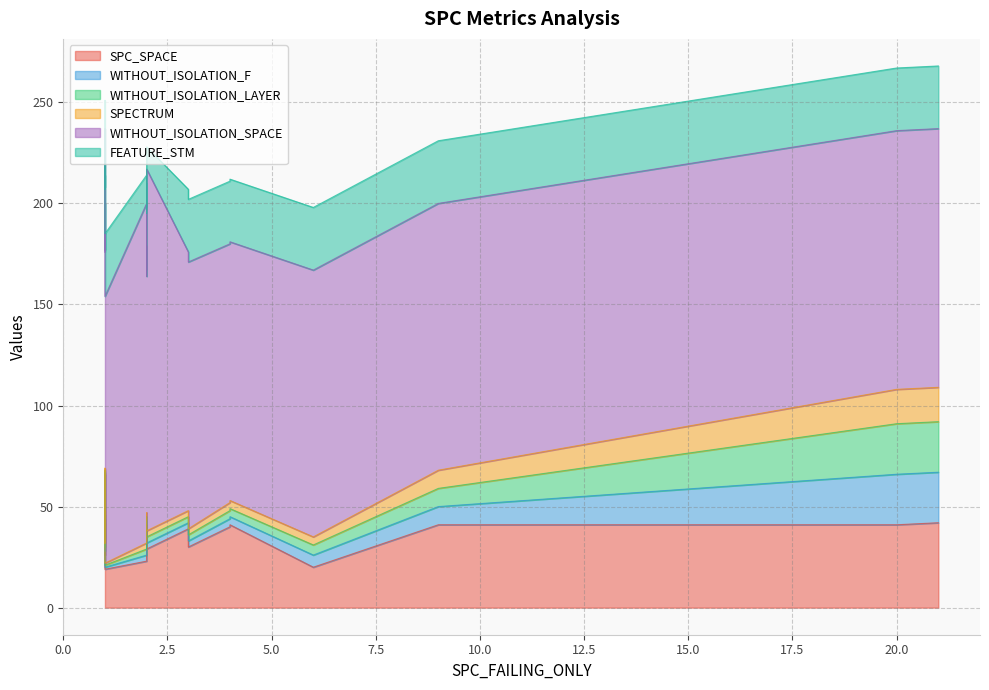

List the series in order of their peak value, lowest first.

SPECTRUM, WITHOUT_ISOLATION_F, WITHOUT_ISOLATION_LAYER, FEATURE_STM, SPC_SPACE, WITHOUT_ISOLATION_SPACE